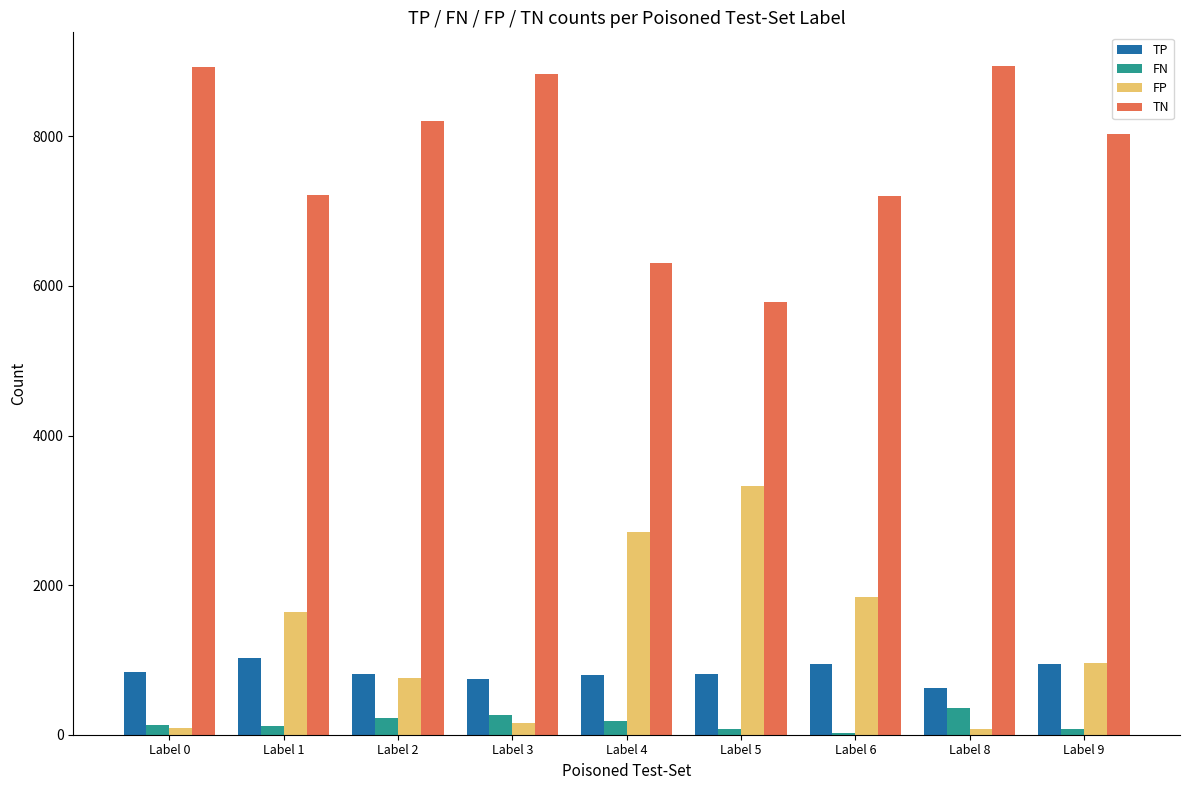

What is the greatest value displayed?

8944